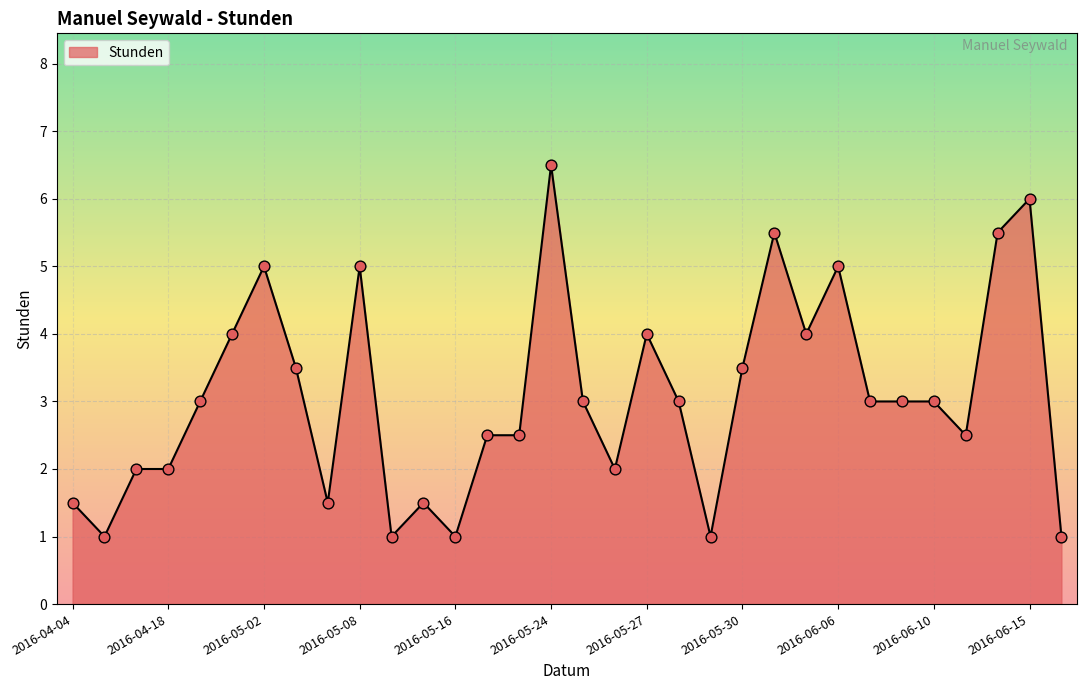

What is the difference between the maximum and minimum values?

5.5